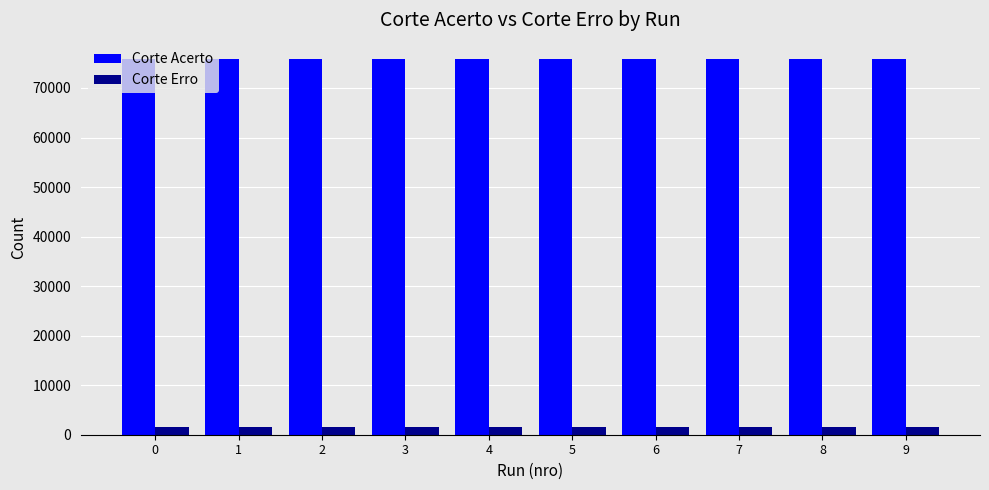

Read the Corte Acerto value at 0, to the nearest 5.

75890